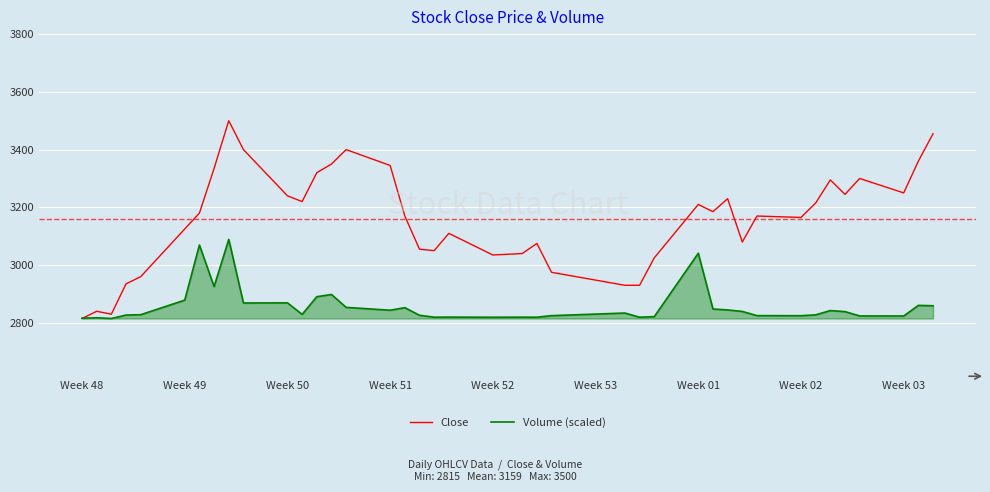

Does the chart have visible grid lines?

Yes